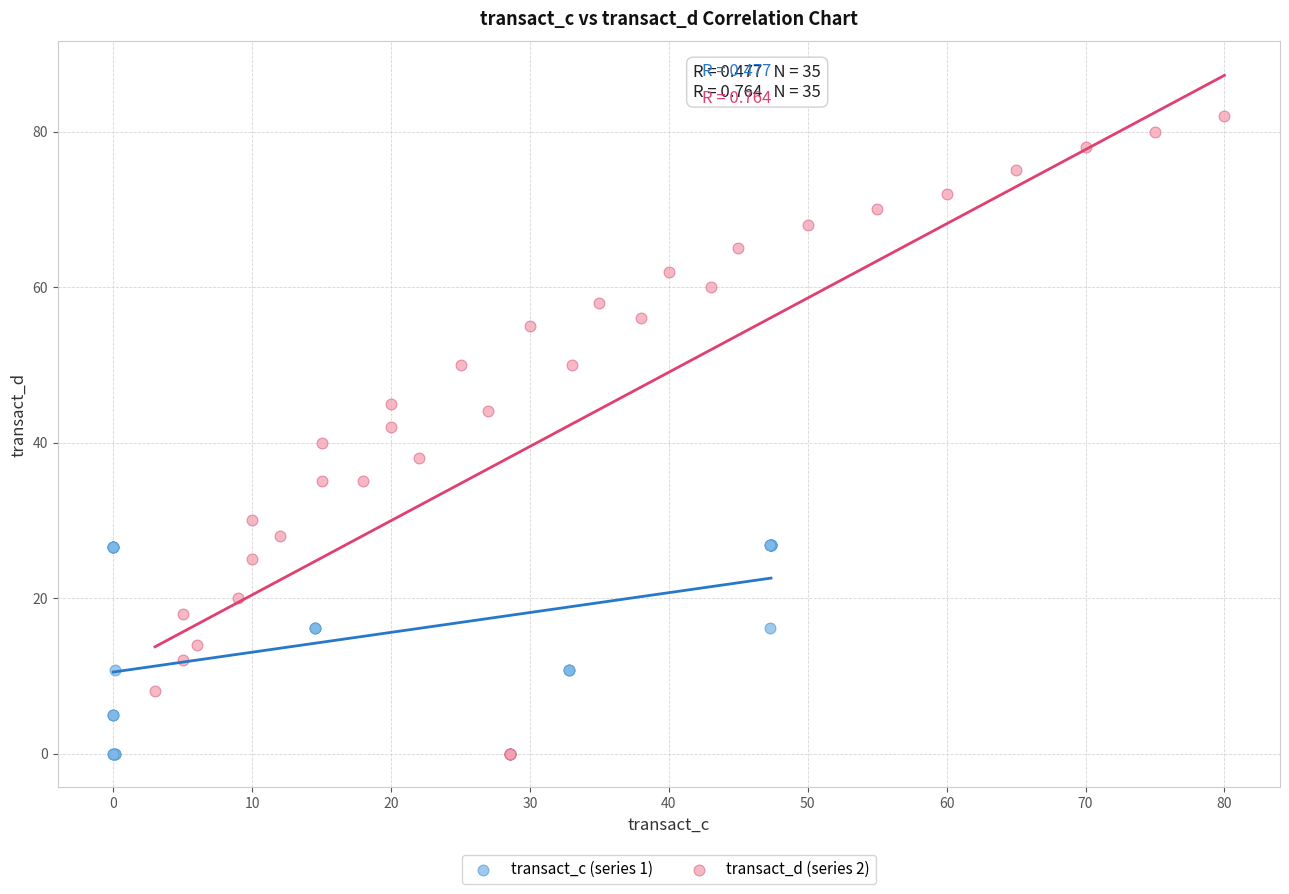

Which series contains the highest Y value?

transact_d (series 2)